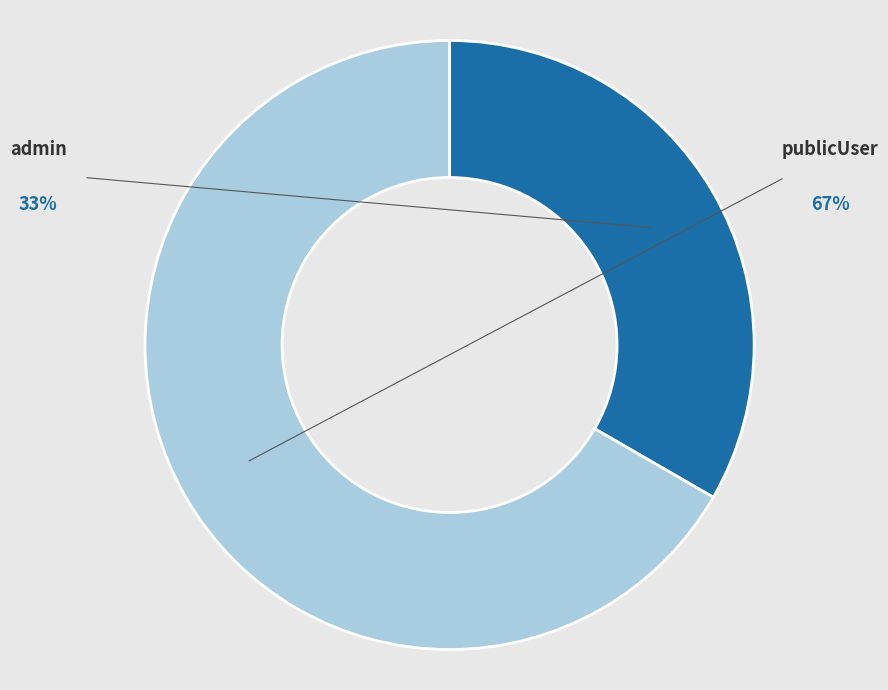

How many segments does this pie chart have?

2